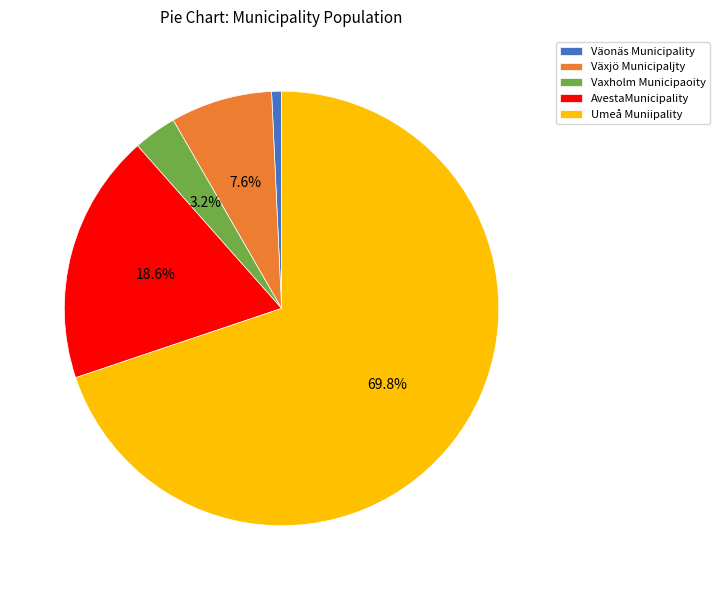

Rank the categories by value from lowest to highest.

Väonäs Municipality, Vaxholm Municipaoity, Växjö Municipaljty, AvestaMunicipality, Umeå Muniipality